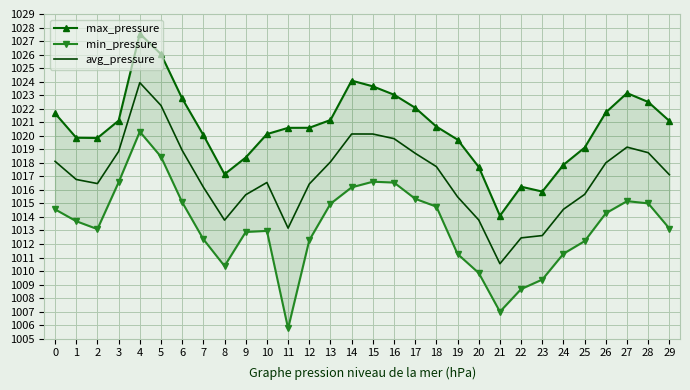

At which category is the sum across all series the highest?

4